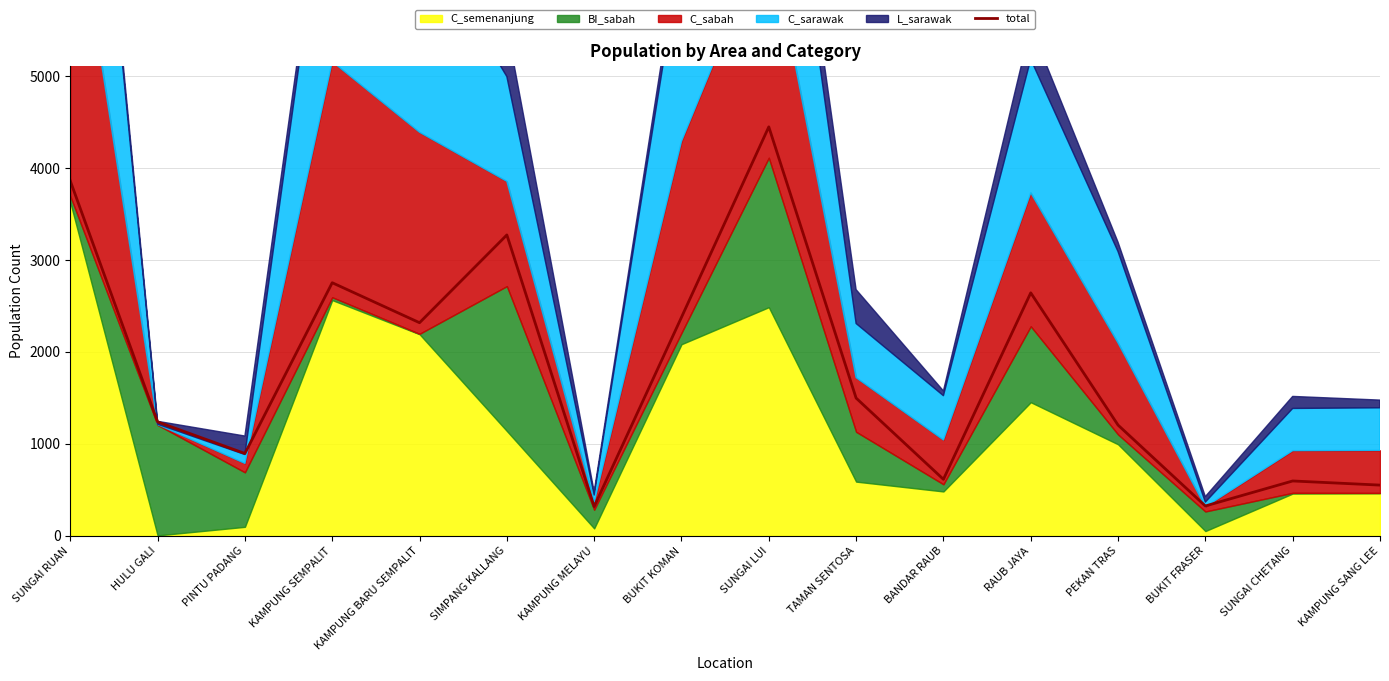

Between SIMPANG KALLANG and KAMPUNG BARU SEMPALIT, which is larger?

SIMPANG KALLANG